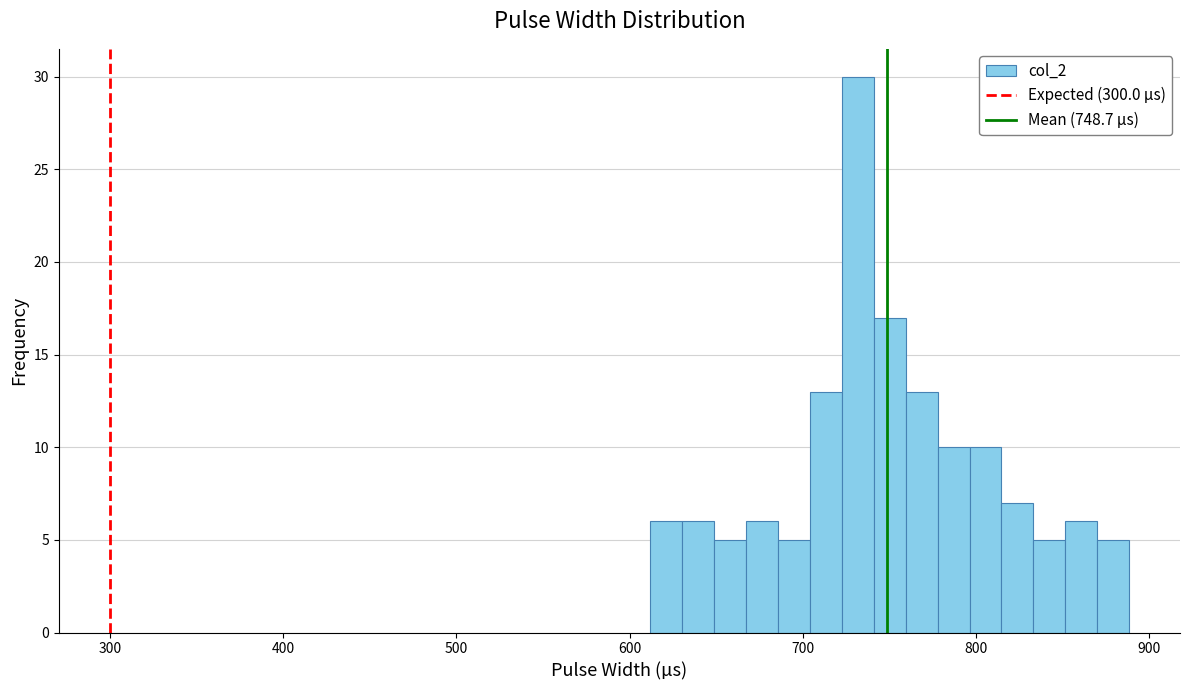

Read against the x-axis, roughly where is the centre of the tallest bar?

730